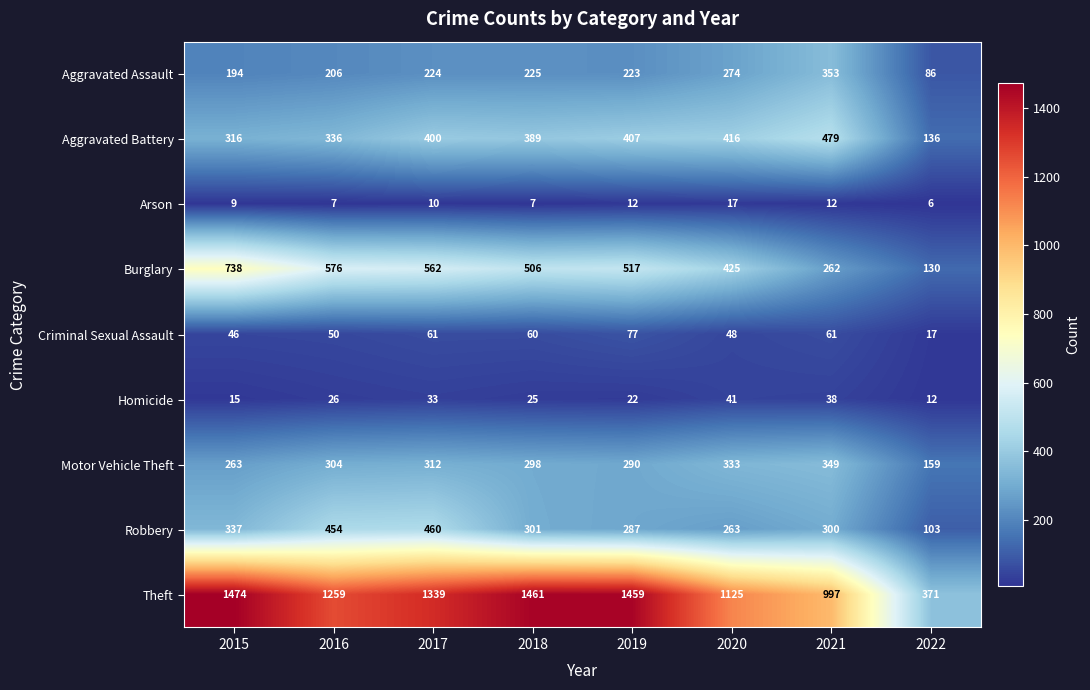

How many categories are shown in the chart?

8